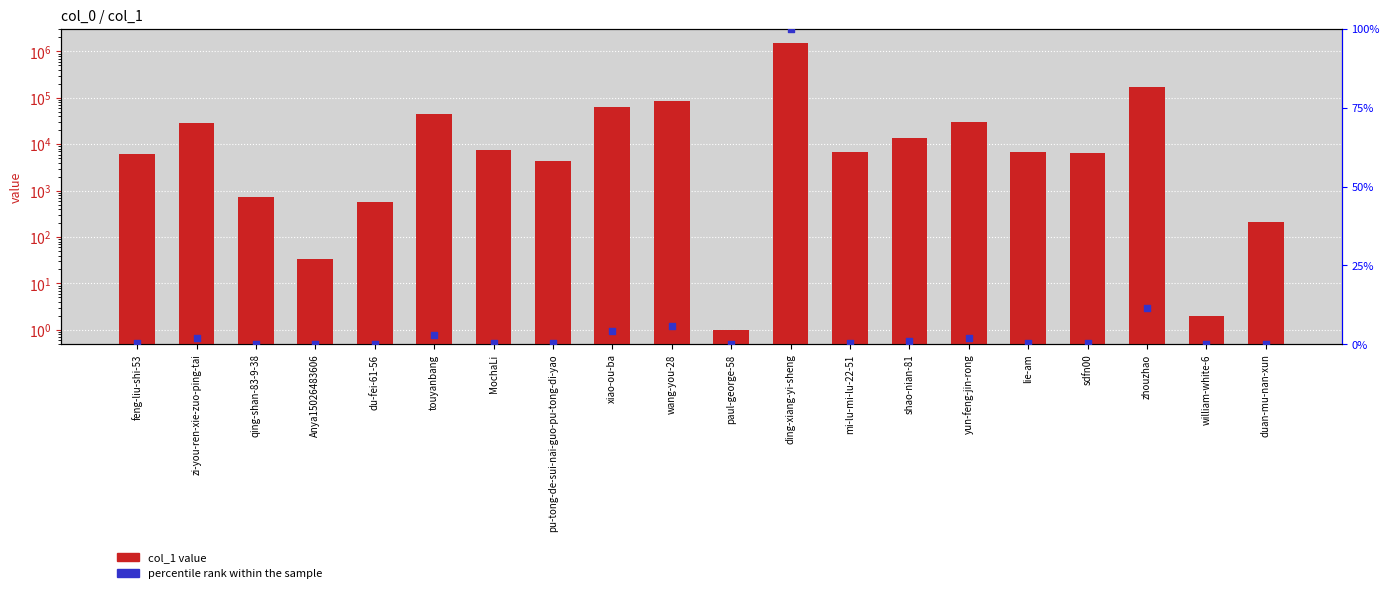

Which series has the largest total across all categories?

col_1 value